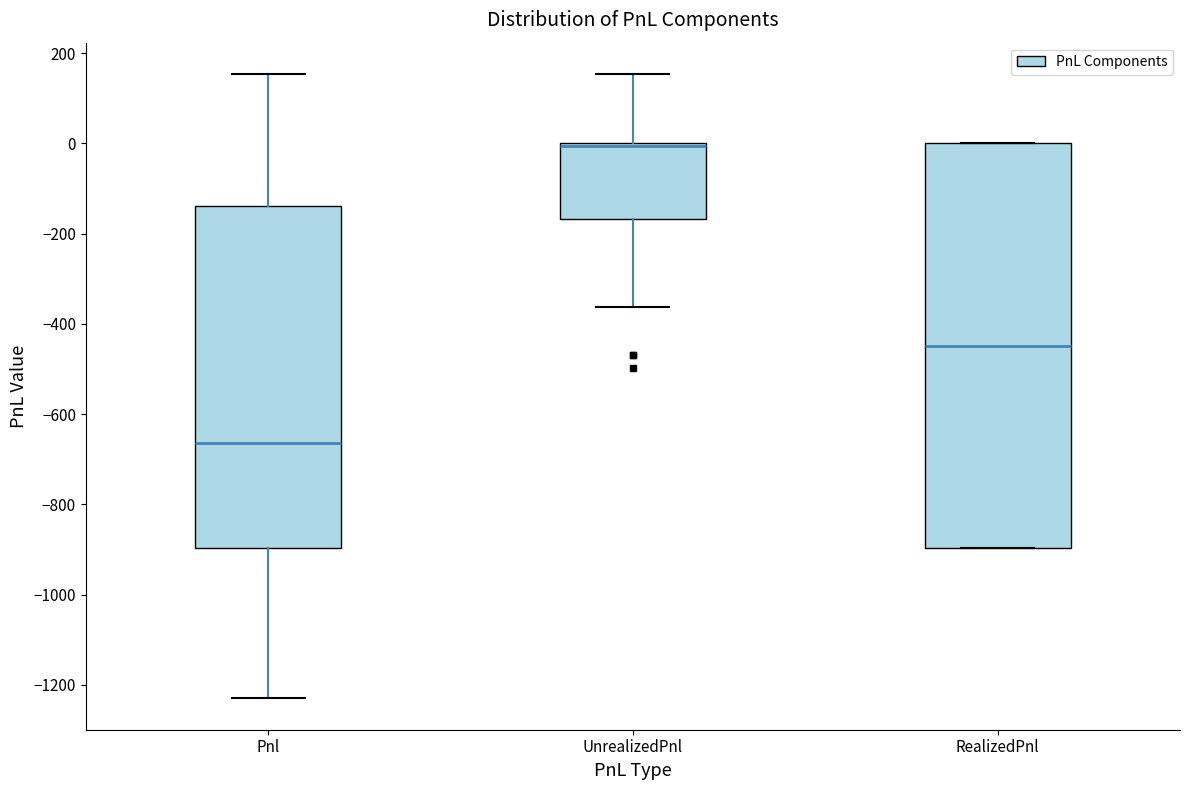

Reading left to right, read every box against the y-axis: the position of its median line, the range the box covers, and the ends of its whiskers. The values are not printed on the chart, so give them approximately, as read against the axis.

Pnl: median -660, box -900 to -140, whiskers -1220 to 160
UnrealizedPnl: median 0 (drawn on the box's upper edge), box -160 to 0, whiskers -360 to 160
RealizedPnl: median -440, box -900 to 0, whiskers -900 to 0